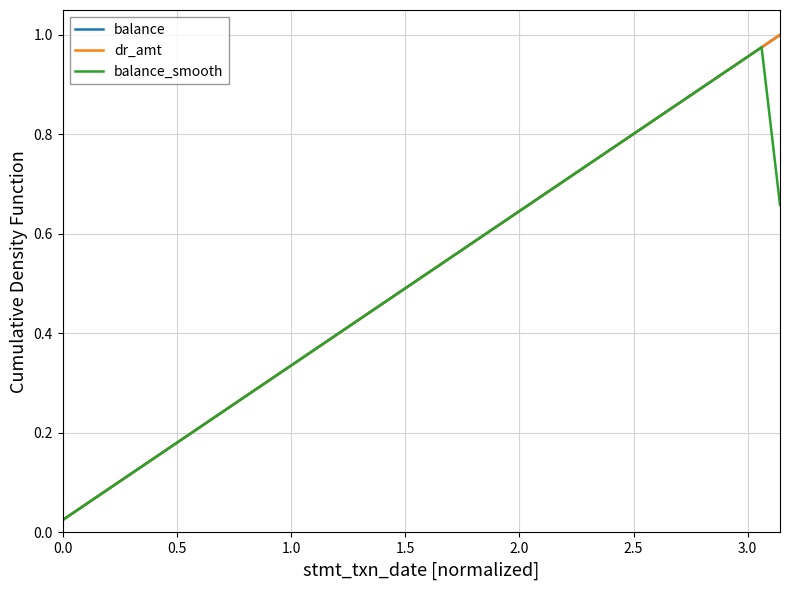

True or false: balance has more than 0 interior local peaks.

False